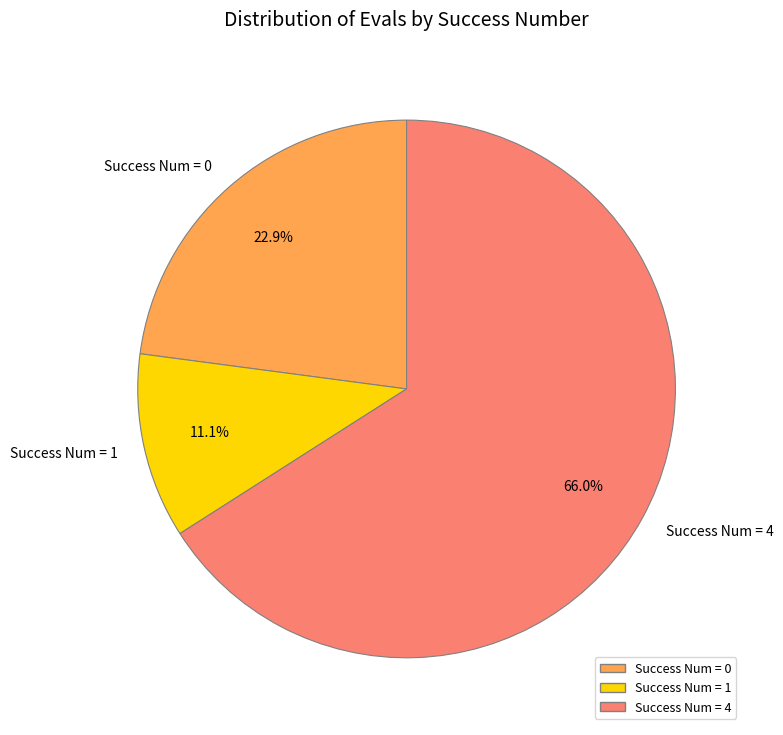

To the nearest percent, what is the average slice percentage?

33%